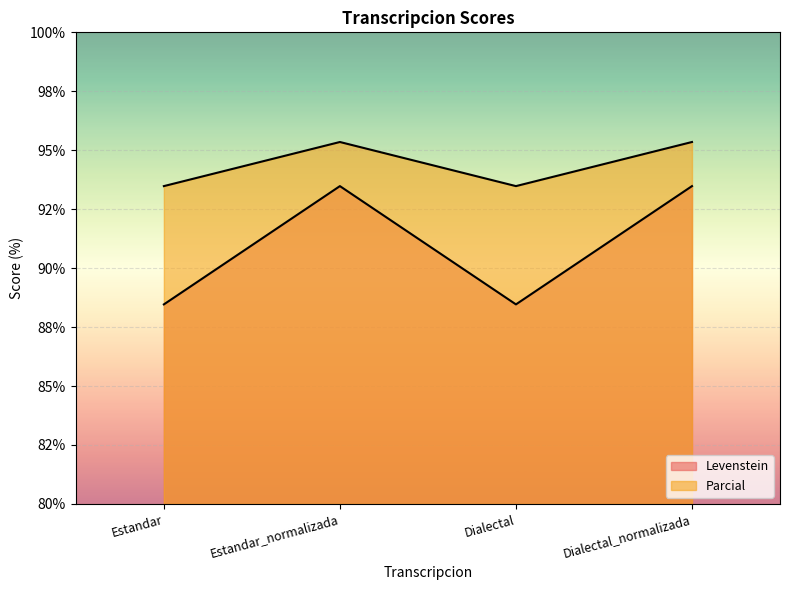

Rank the series by their average value, from highest to lowest.

Parcial, Levenstein